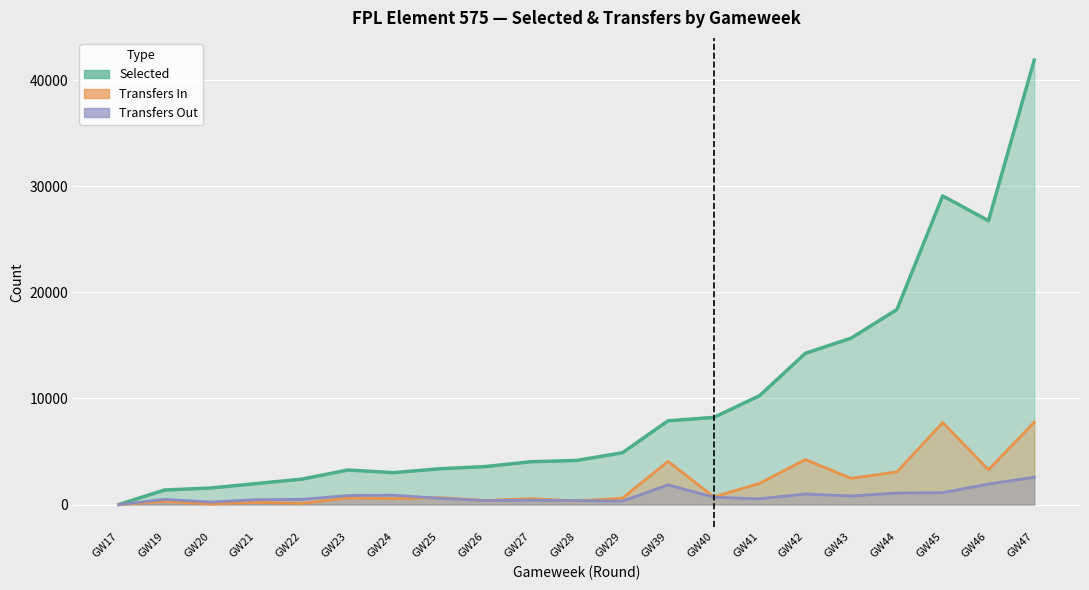

What is the value of the selected point at the 9th from the left?

3576